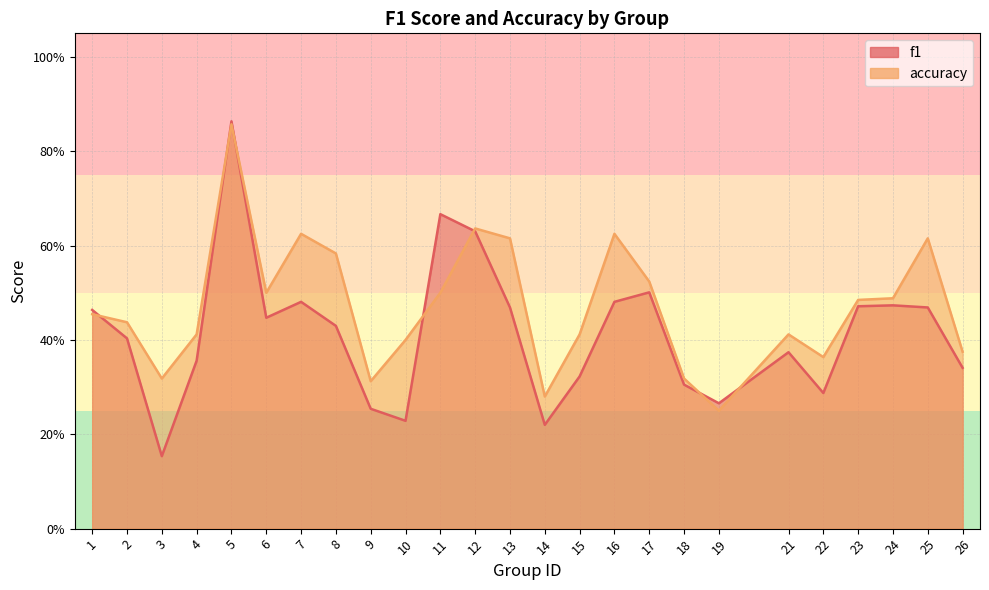

What is the approximate value of f1 at 24?

0.5